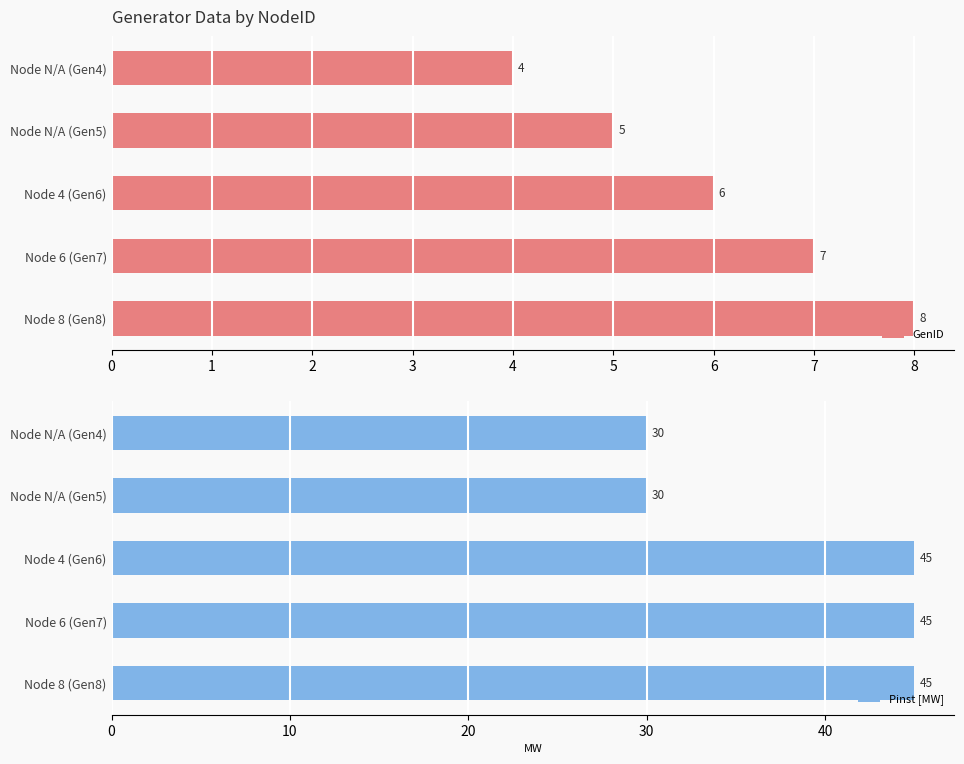

The value of GenID at Node 4 (Gen6) is 6. True or false?

True